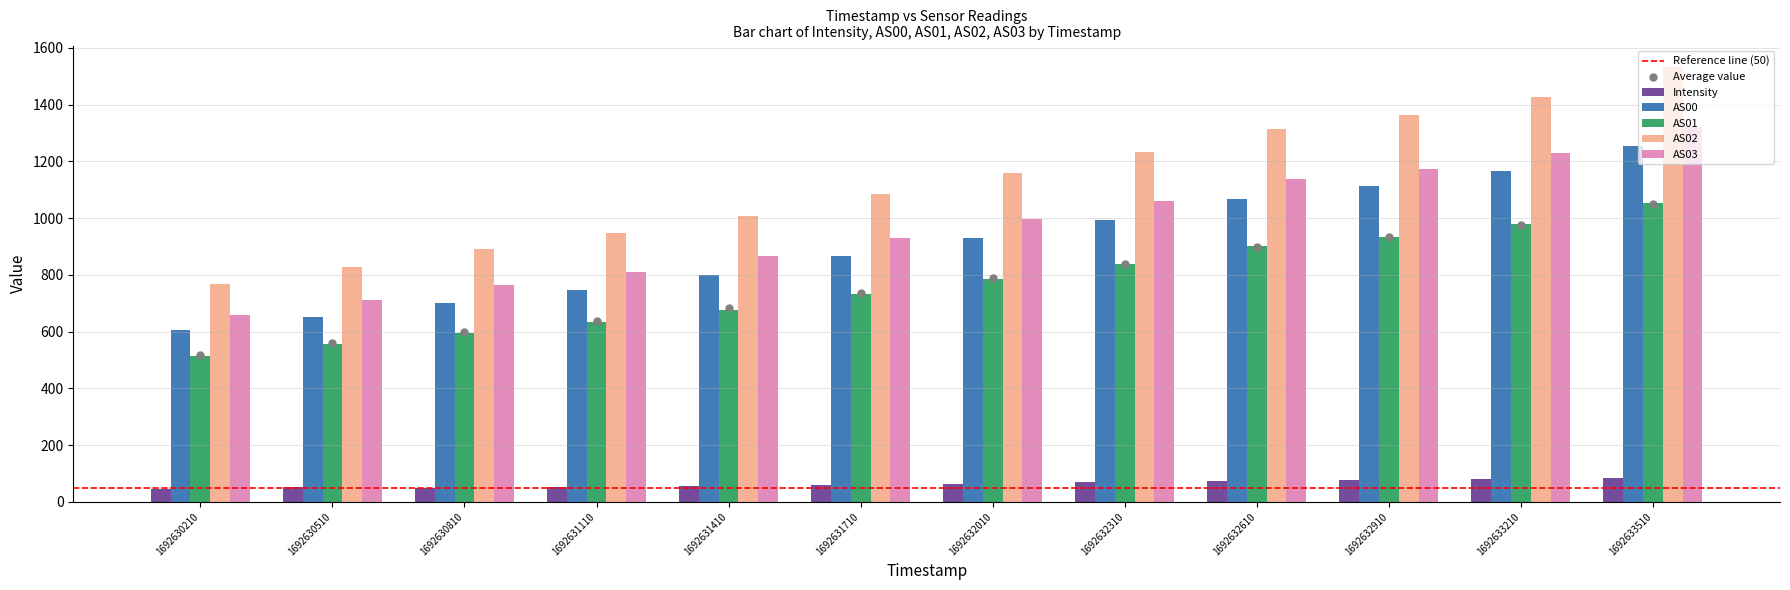

What is the total value across all series at 1692632310?

4194.0